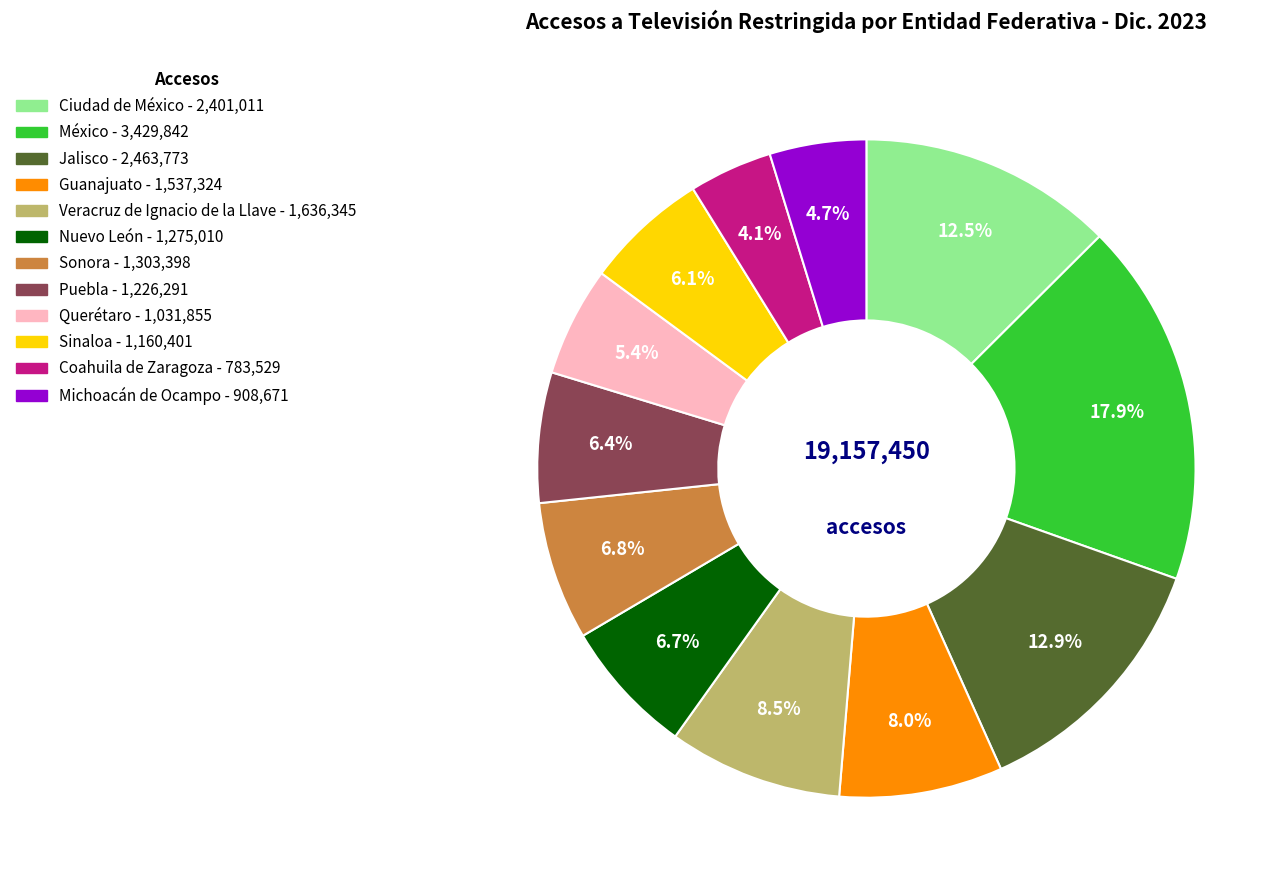

To the nearest percent, what is the average slice percentage?

8%